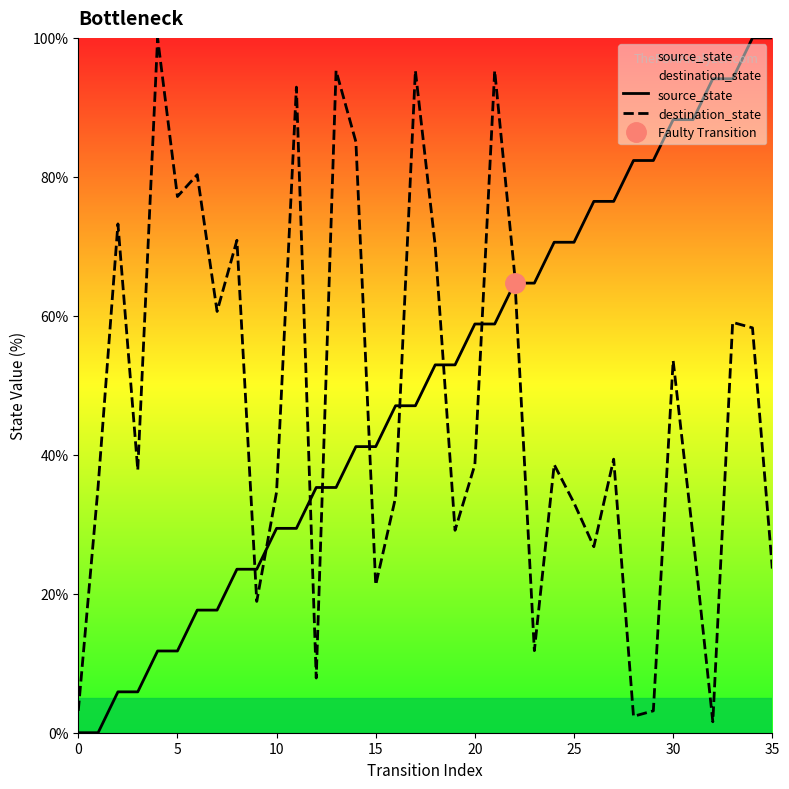

Is this an area chart (filled region under the line)?

No